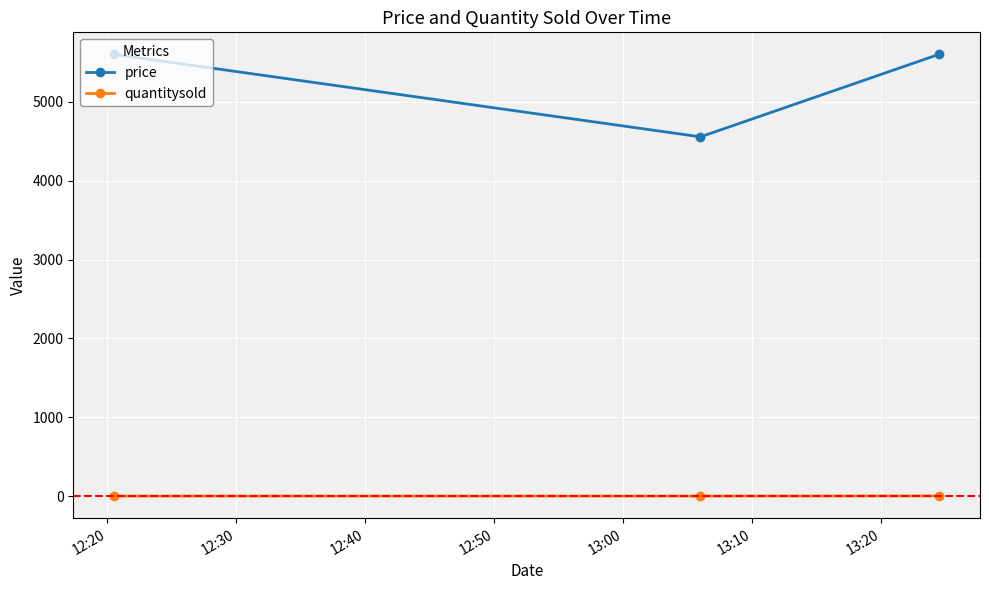

Which series has the largest range (max minus min)?

price